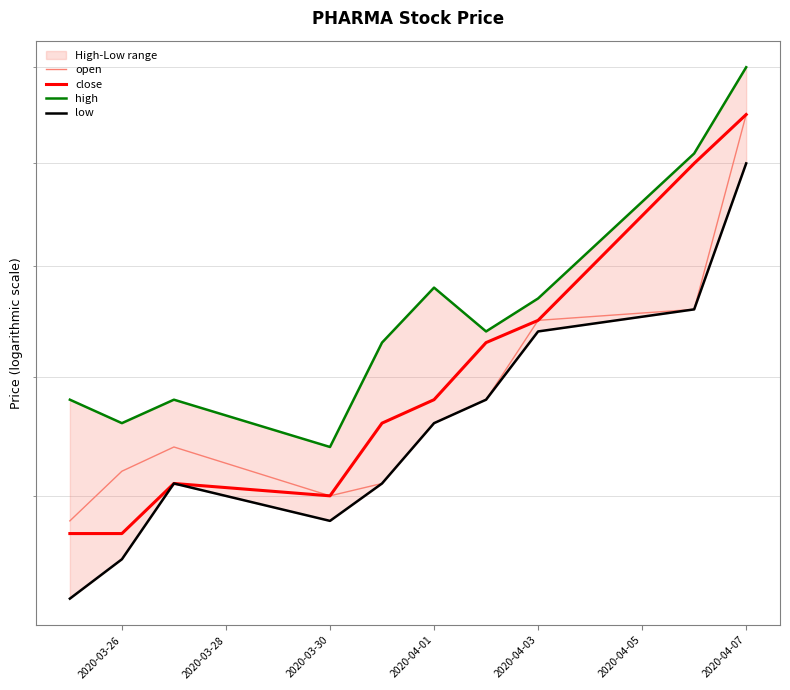

What is the maximum value for high?

1.6